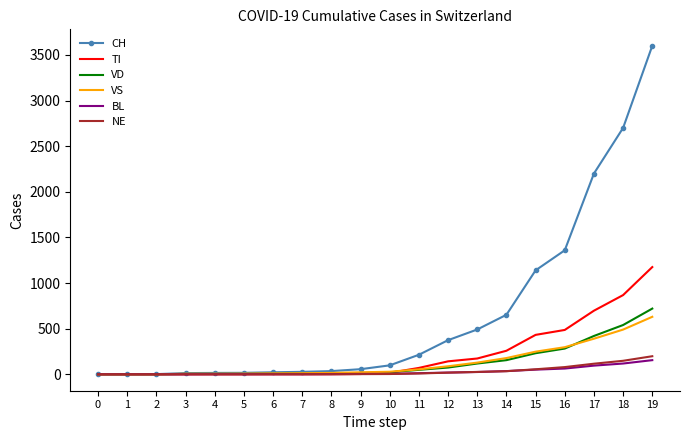

What is the highest value of the BL series?

155